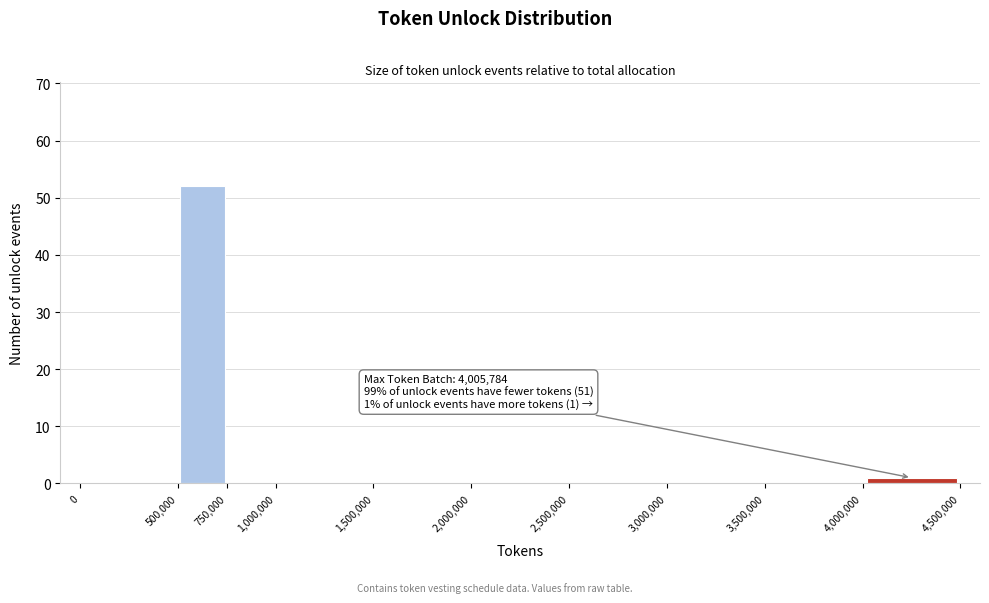

Which range on the x-axis has the tallest bar?

500,000 to 750,000